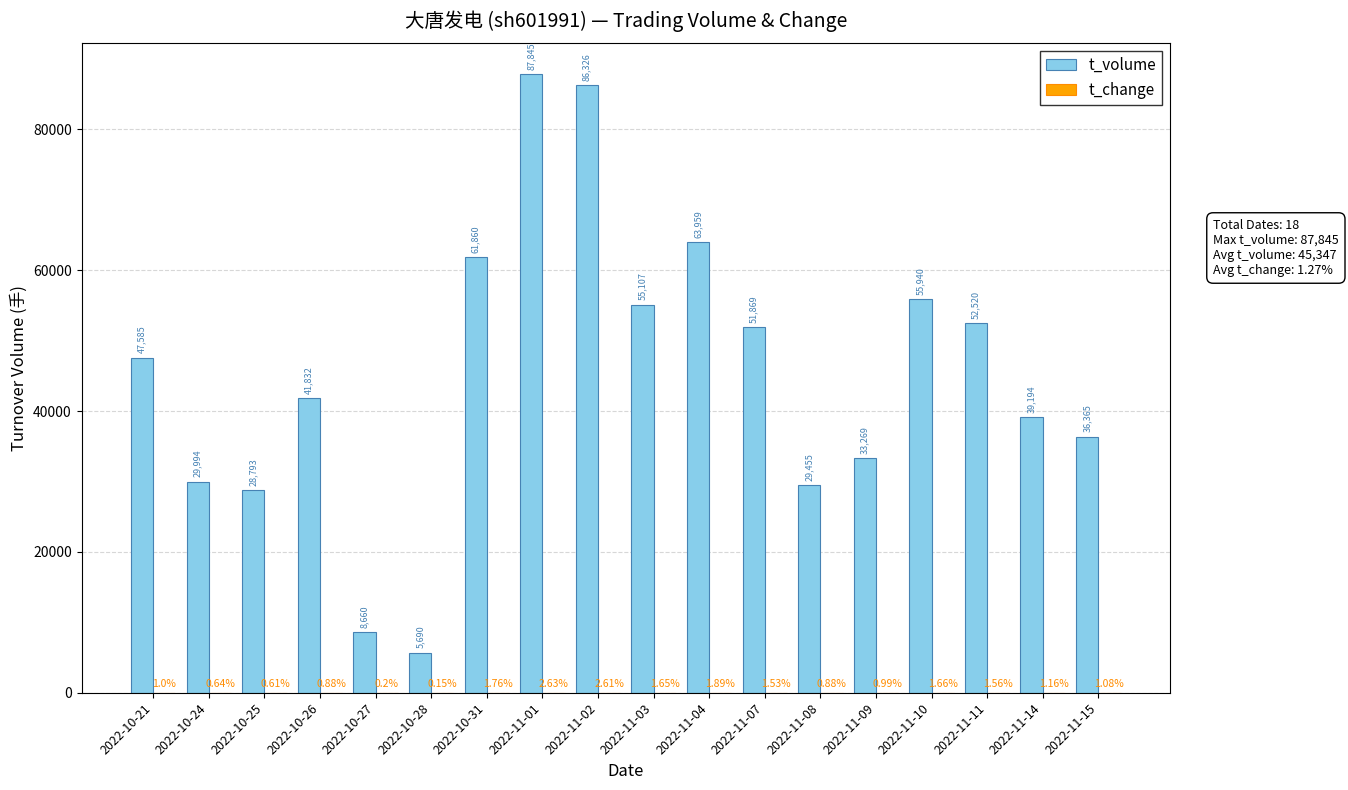

What is the average value of the t_volume series?

45347.9